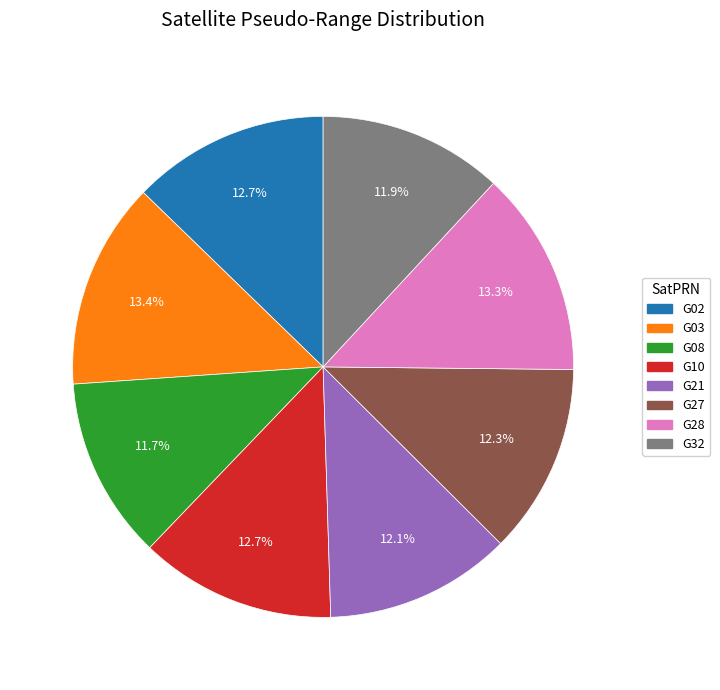

Approximately how many times larger is the value at G21 compared to G03?

0.9